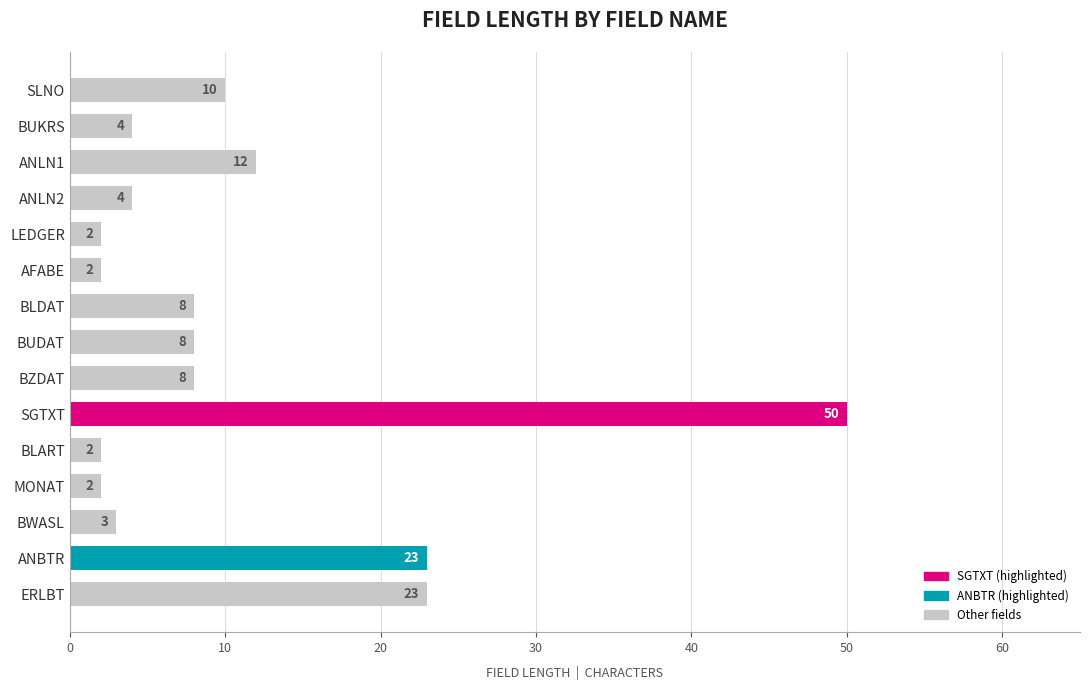

Reading top to bottom, list all the values displayed in this chart.

SLNO=10	BUKRS=4	ANLN1=12	ANLN2=4	LEDGER=2	AFABE=2	BLDAT=8	BUDAT=8	BZDAT=8	SGTXT=50	BLART=2	MONAT=2	BWASL=3	ANBTR=23	ERLBT=23